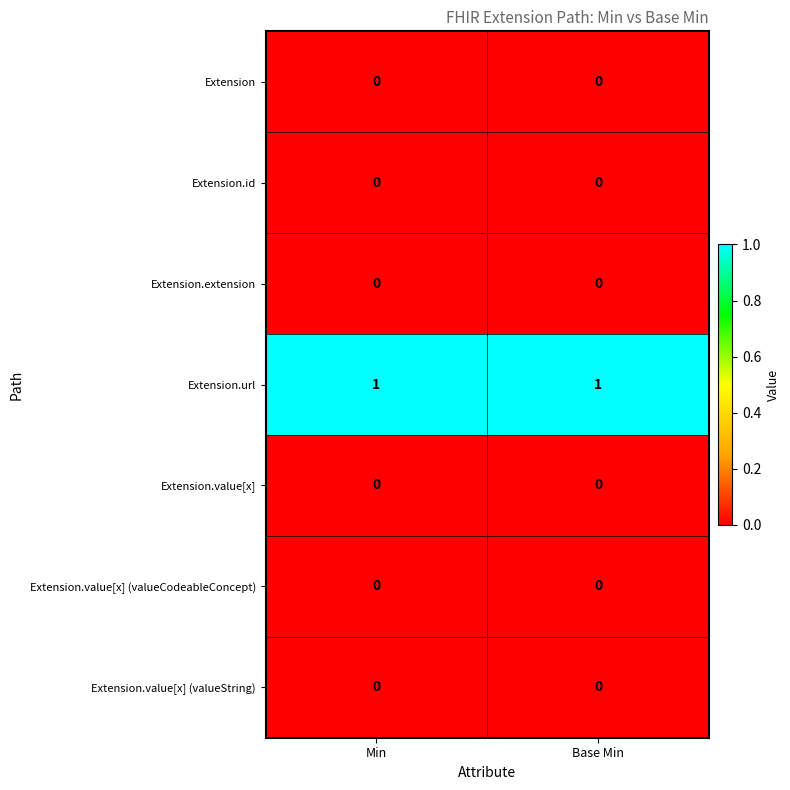

Which series has the largest total across all categories?

Extension.url